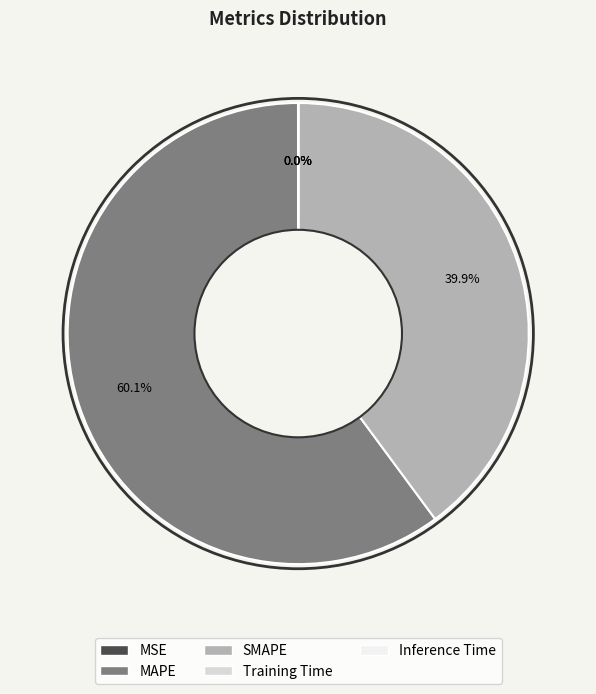

Is there a majority slice in this chart?

Yes